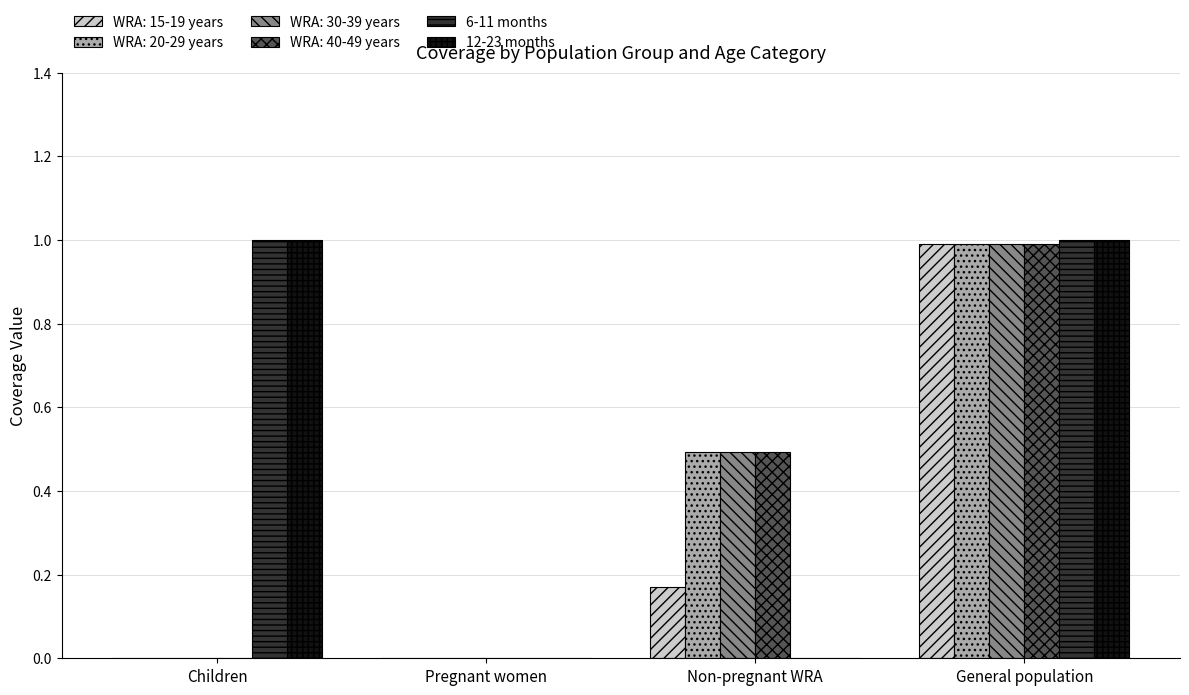

What is the sum of the 12-23 months values at Non-pregnant WRA and Children?

1.0